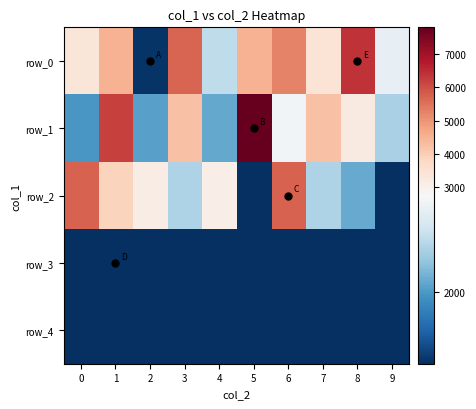

What is the maximum value for row_1?

7812